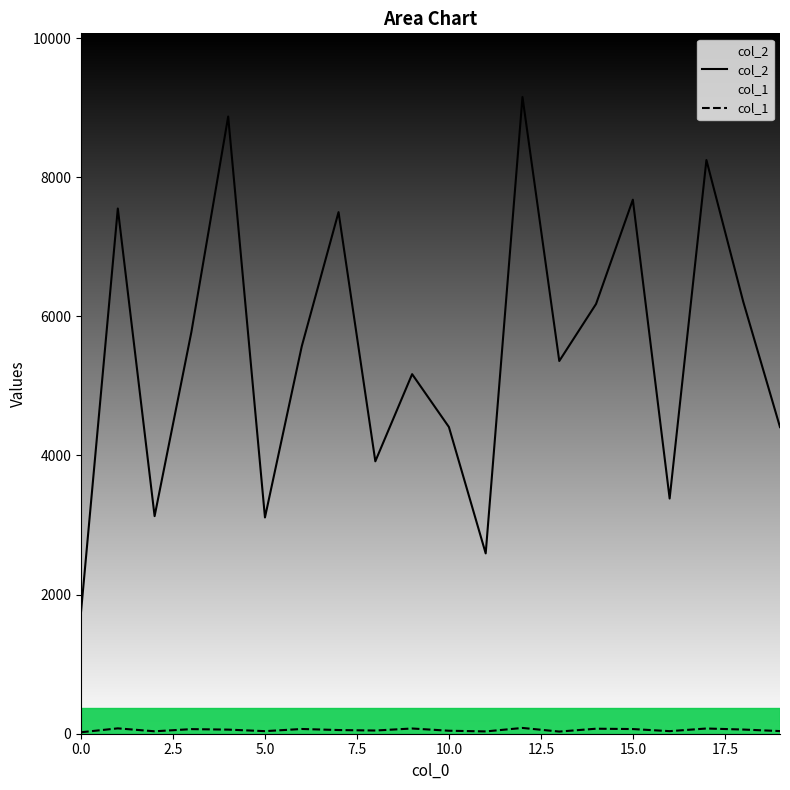

True or false: col_1 has a value of 21 at 0.0.

True